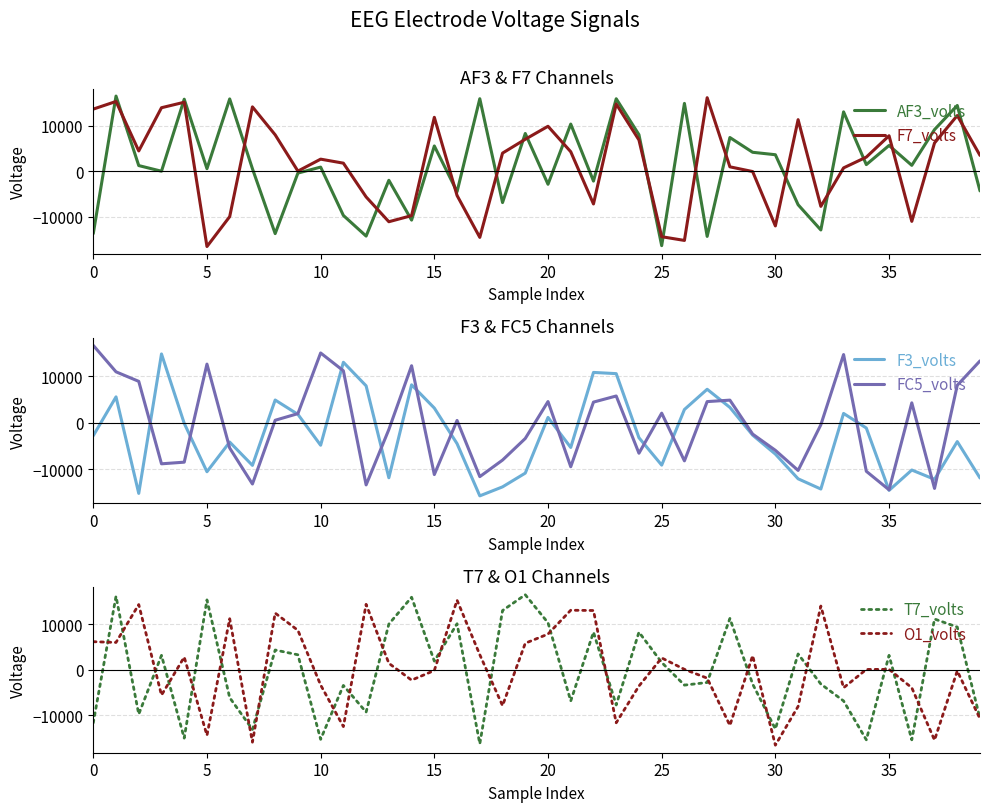

What is the difference between the maximum and minimum values in the F7_volts series?

32682.3